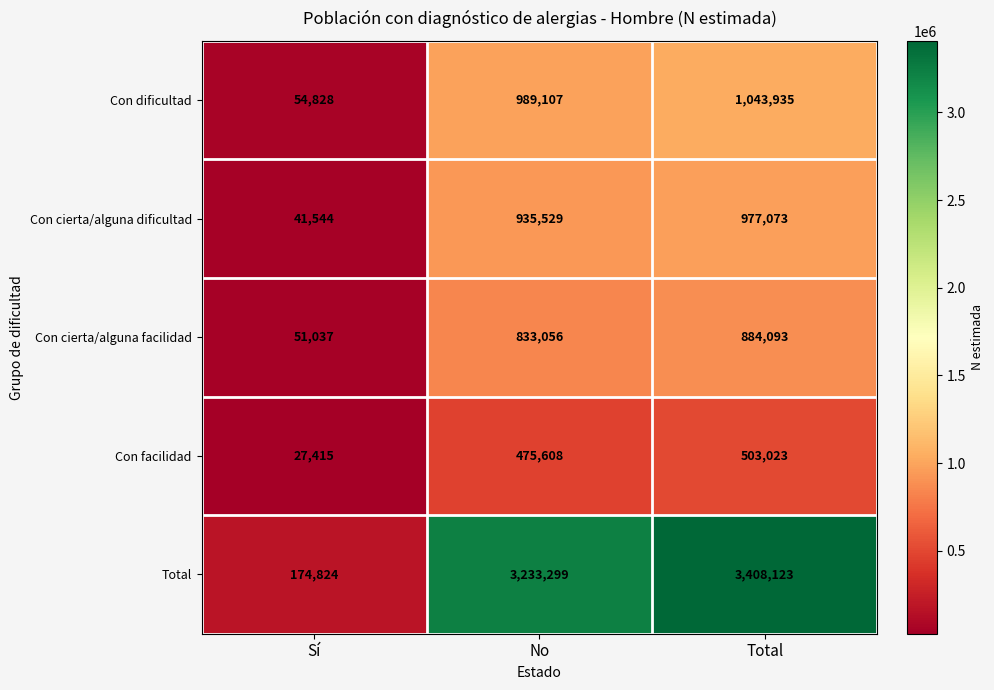

How many distinct data groups are displayed?

5